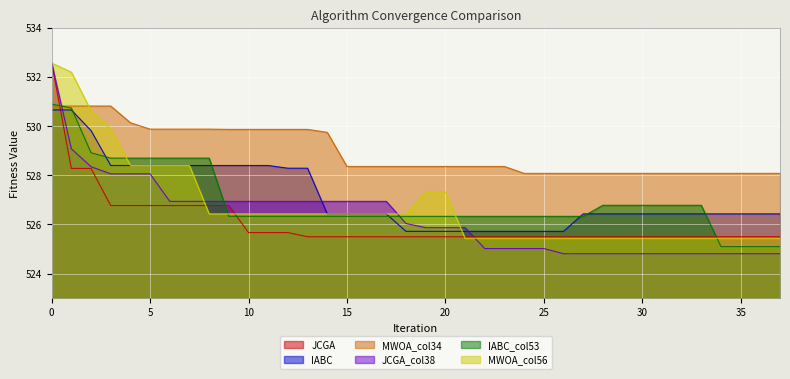

The value of MWOA_col56 at 1 is 151.0. True or false?

False